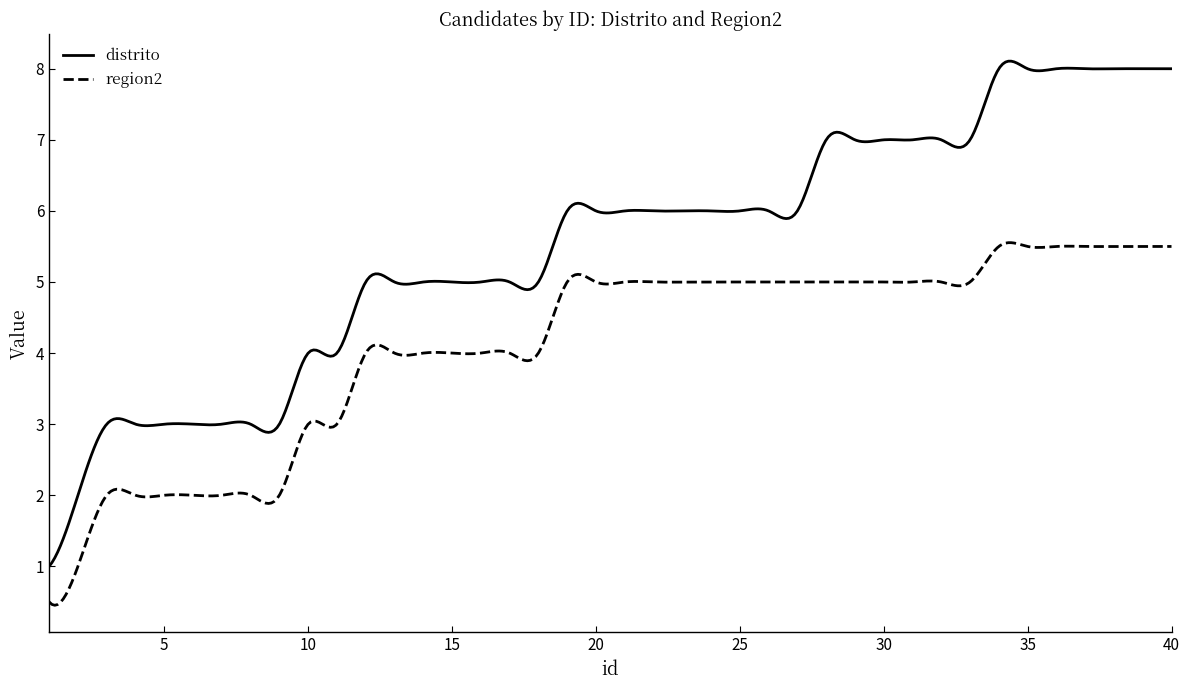

True or false: distrito and region2 cross at least once.

False